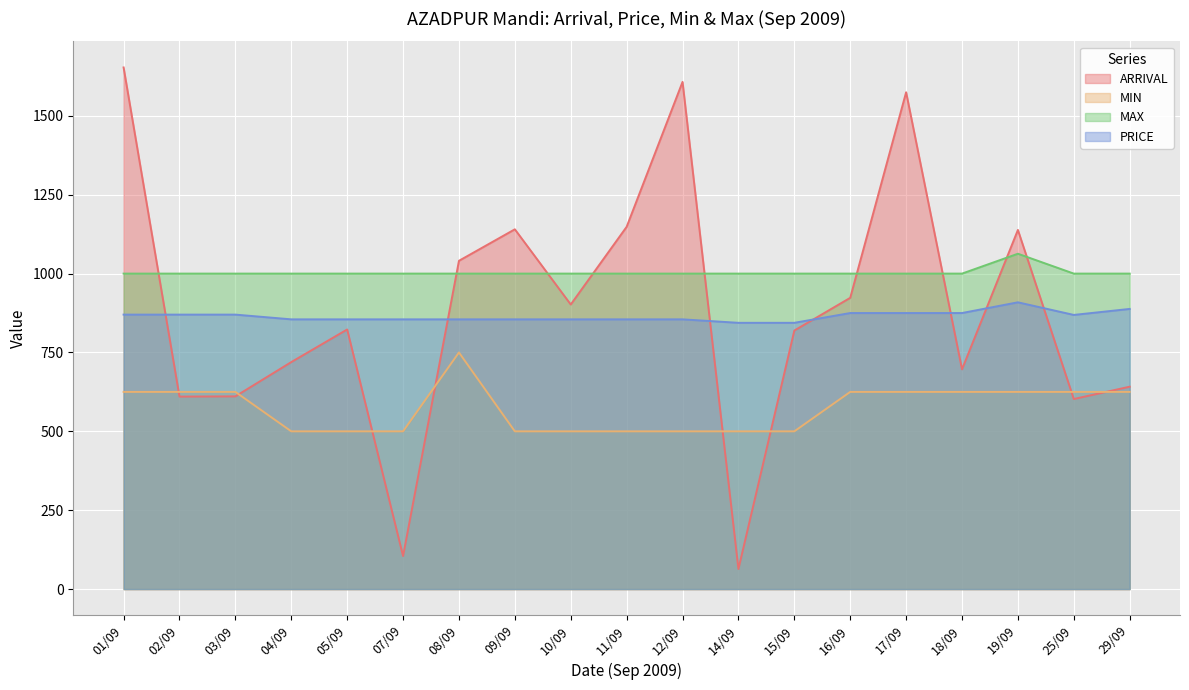

How many lines are shown in the chart?

4